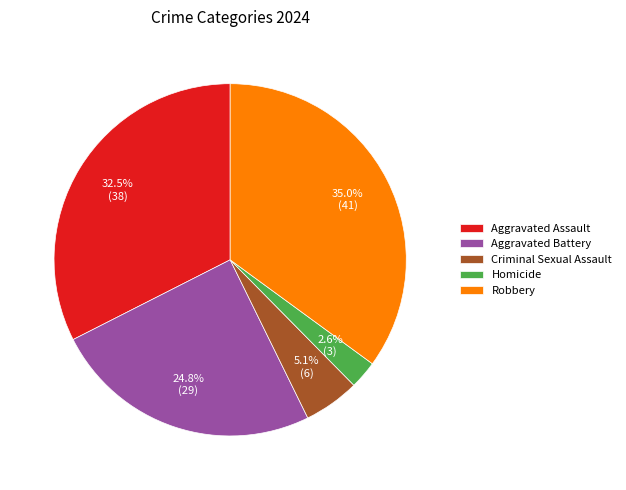

How many slices are in this pie chart?

5